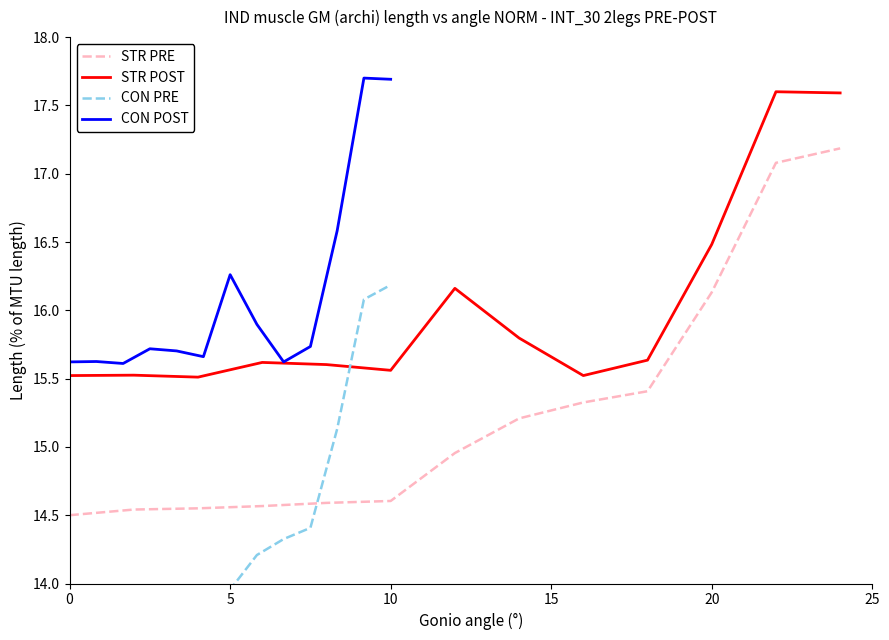

What is the difference between the maximum and minimum values in the CON POST series?

2.1